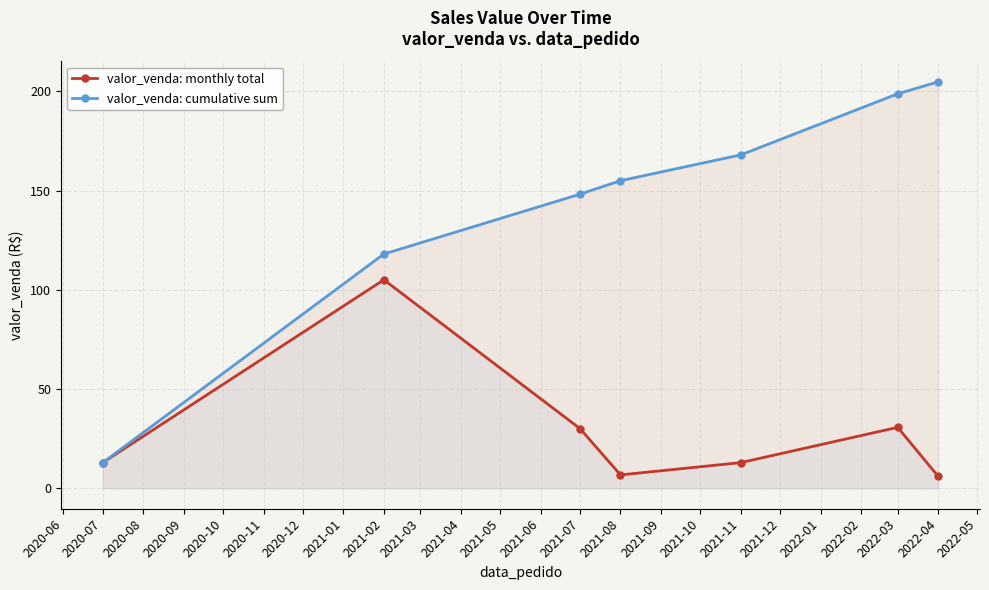

At 2021-08, list the series in order from largest to smallest.

valor_venda: cumulative sum, valor_venda: monthly total